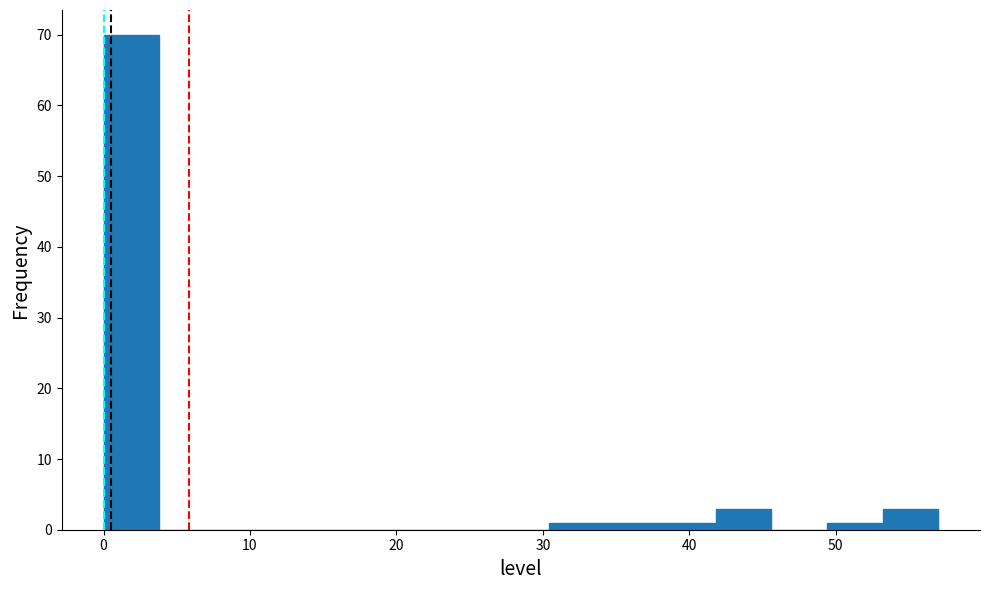

Read against the x-axis, roughly where is the centre of the tallest bar?

2